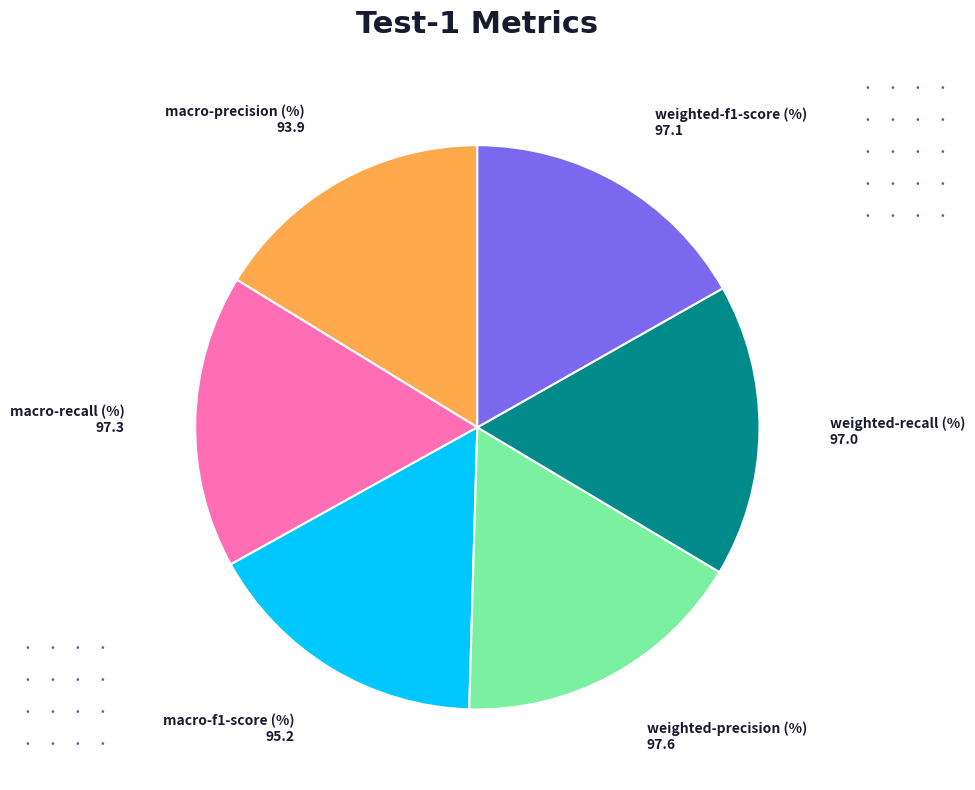

Is there a majority slice in this chart?

No